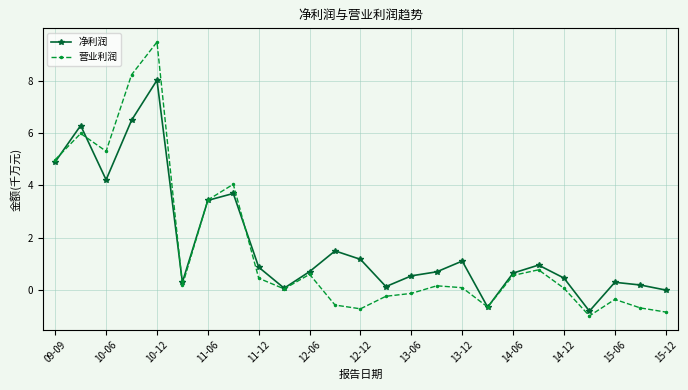

What is the value of the 净利润 point at the 21st from the left?

0.5